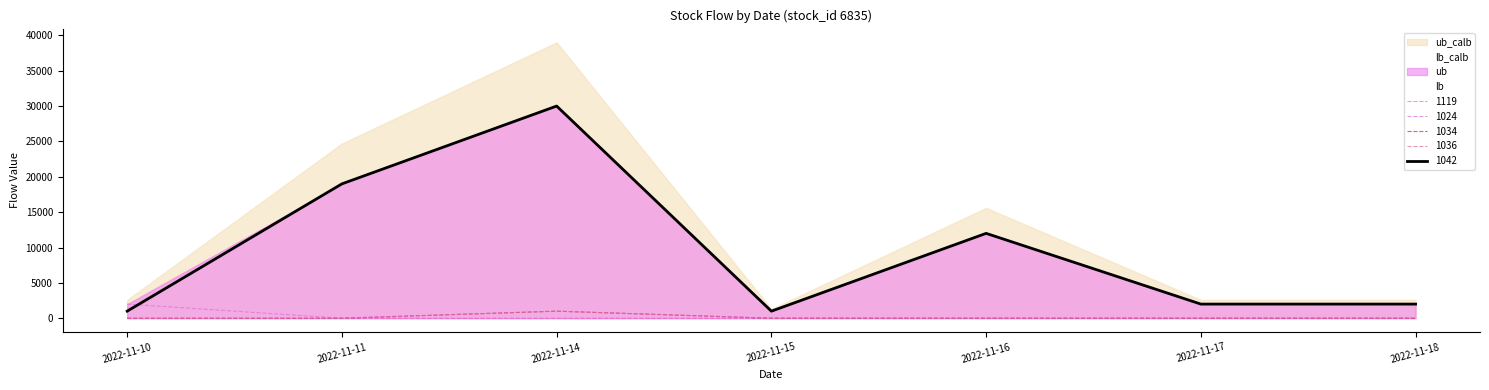

True or false: 1036 and 1024 intersect in this chart.

False